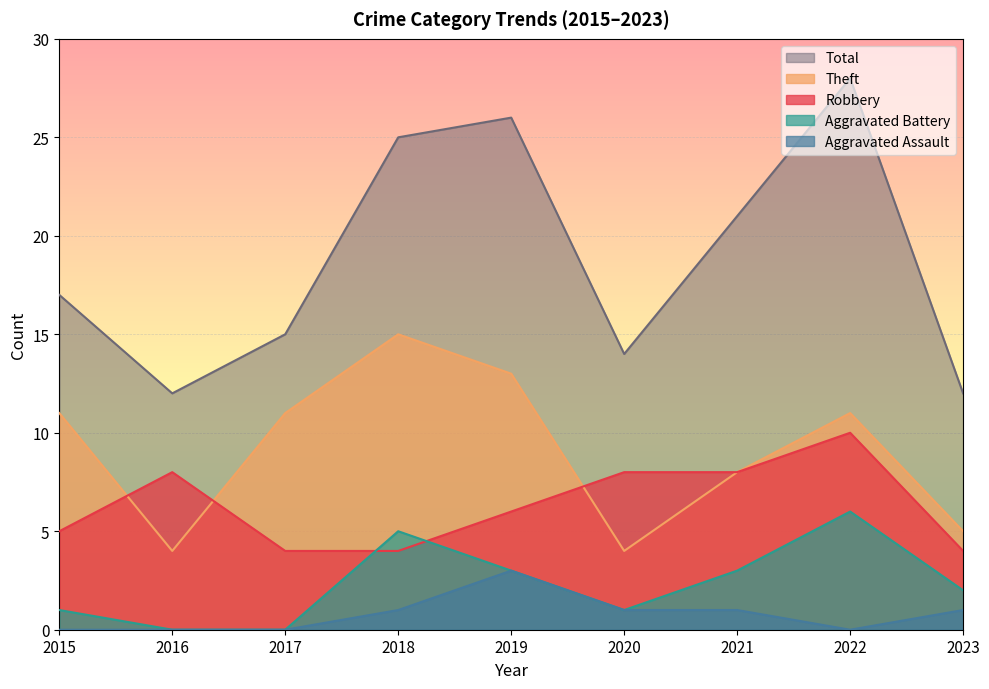

Rank the series at 2022 from lowest to highest value.

Aggravated Assault, Aggravated Battery, Robbery, Theft, Total